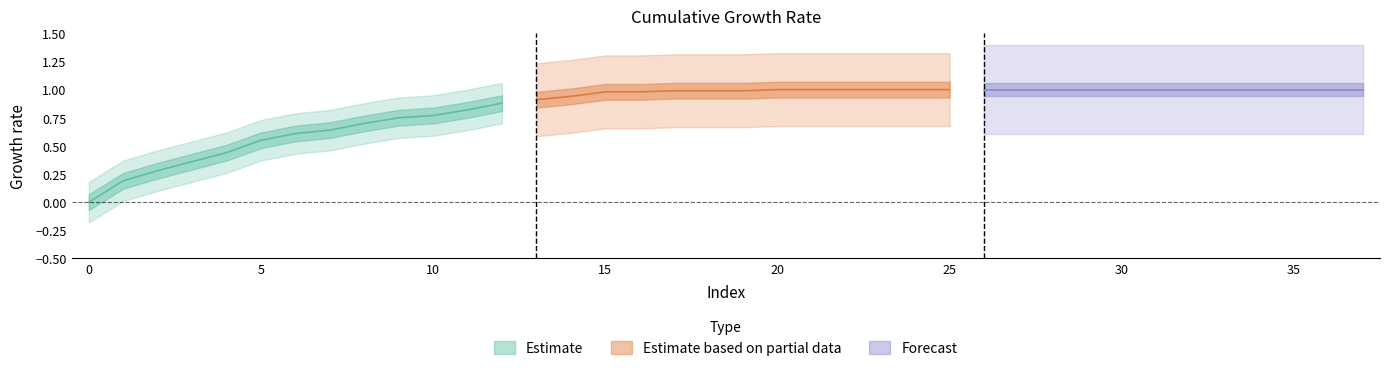

Rank the categories by value from highest to lowest.

20, 21, 22, 23, 24, 25, 26, 27, 28, 29, 30, 31, 32, 33, 34, 35, 36, 37, 17, 18, 19, 15, 16, 14, 13, 12, 11, 10, 9, 8, 7, 6, 5, 4, 3, 2, 1, 0